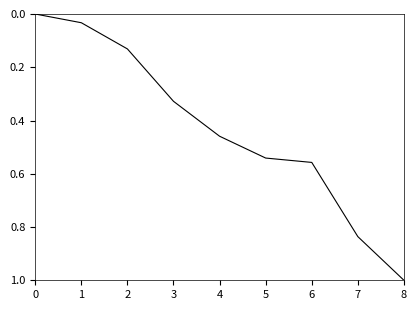

Is this an area chart (filled region under the line)?

No